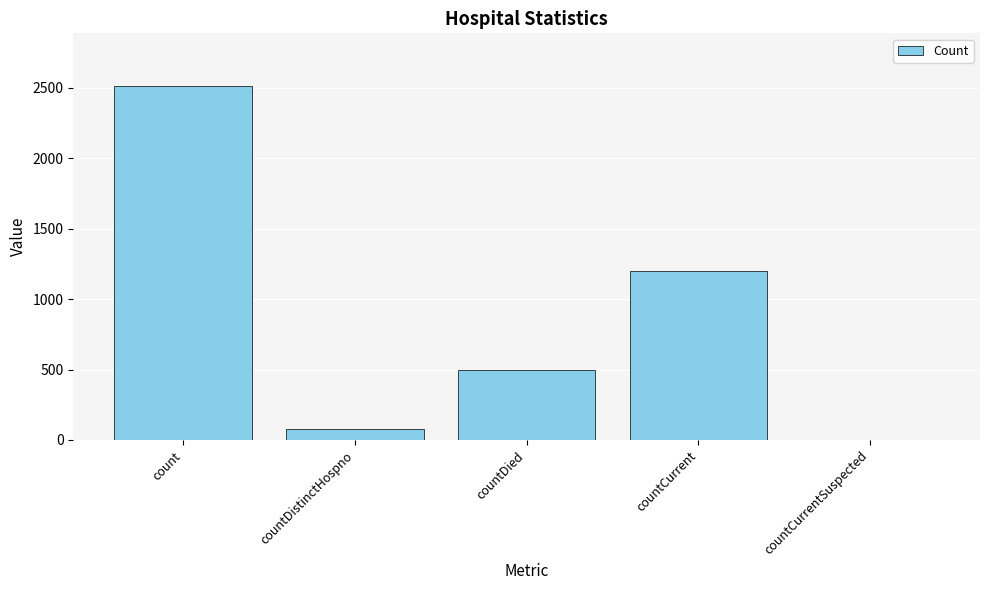

Reading right to left, extract all data points from this chart.

0	1200	499	75	2510